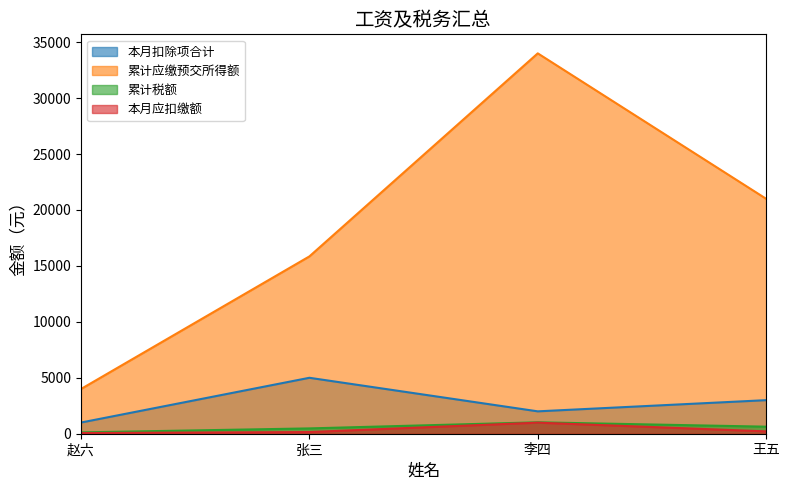

What is the sum of the 累计应缴预交所得额 values at 王五 and 张三?

36850.0